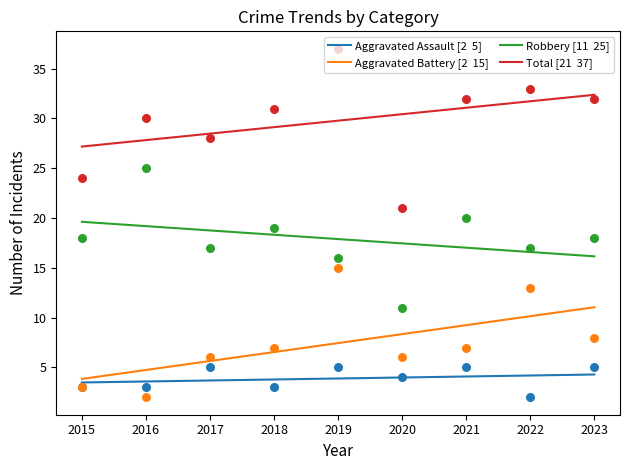

What is the total value across all series at 2022?

62.6